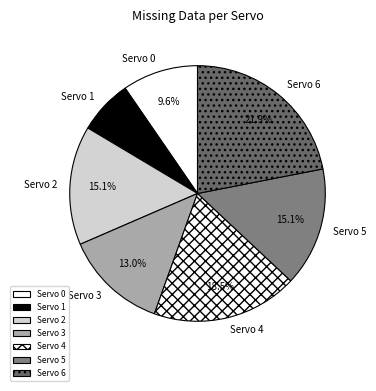

How many slices are in this pie chart?

7